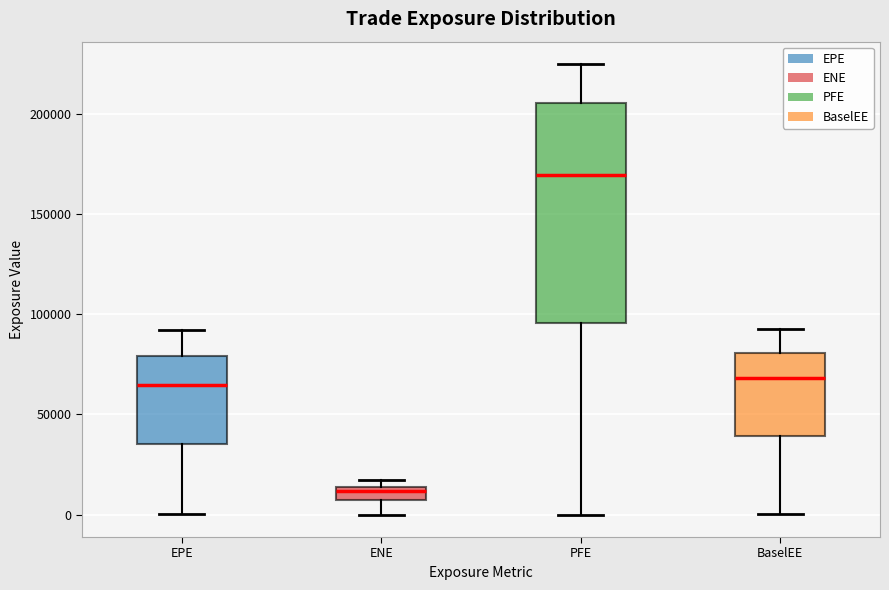

Where is the lower edge of the box for BaselEE on the y-axis? The values are not printed on the chart, so give them approximately, as read against the axis.

40000